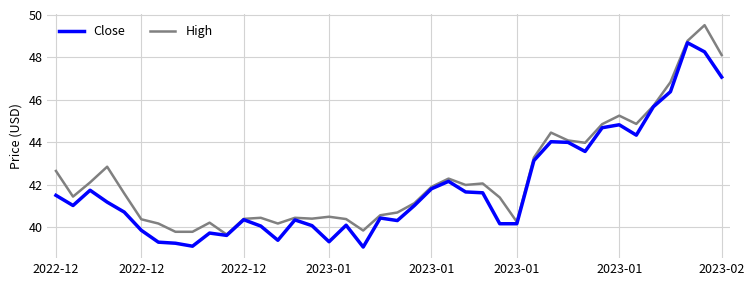

List the series in order of their overall mean, highest first.

High, Close